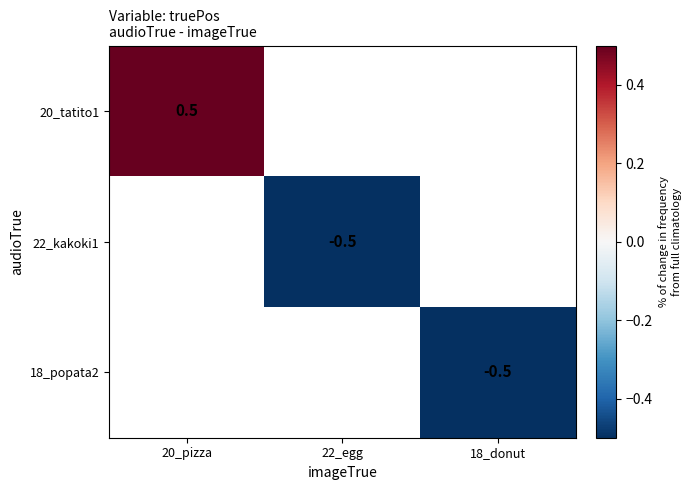

Which label corresponds to the largest value in the chart?

20_pizza